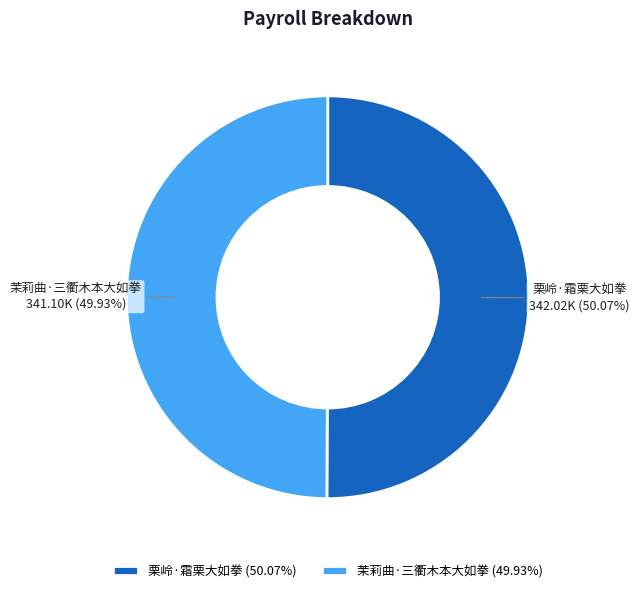

Does any single category account for the majority?

Yes